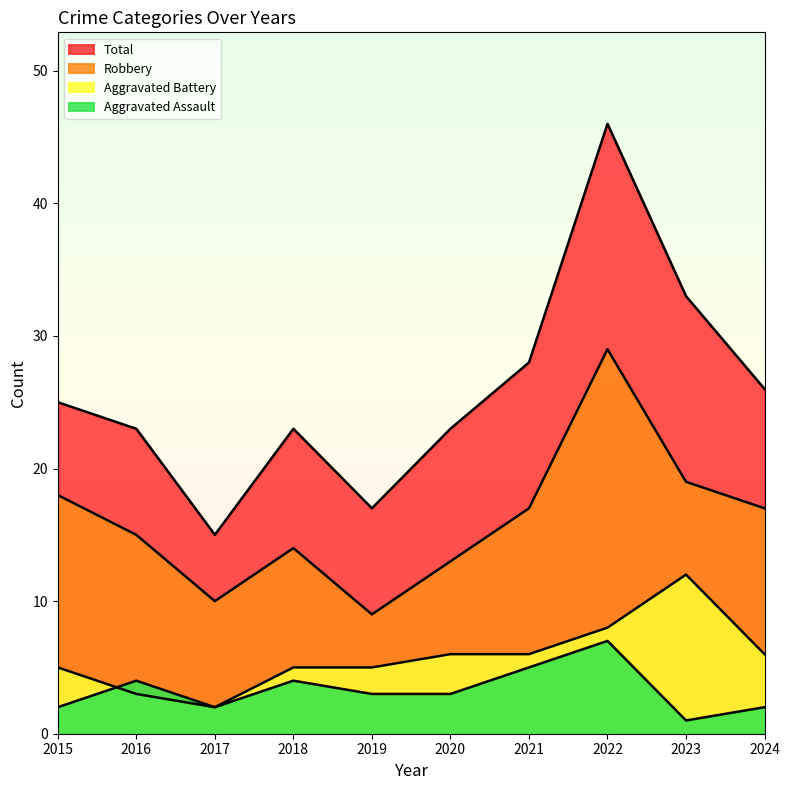

Reading left to right, list all the values displayed in this chart.

Aggravated Assault: 2	4	2	4	3	3	5	7	1	2
Aggravated Battery: 5	3	2	5	5	6	6	8	12	6
Robbery: 18	15	10	14	9	13	17	29	19	17
Total: 25	23	15	23	17	23	28	46	33	26